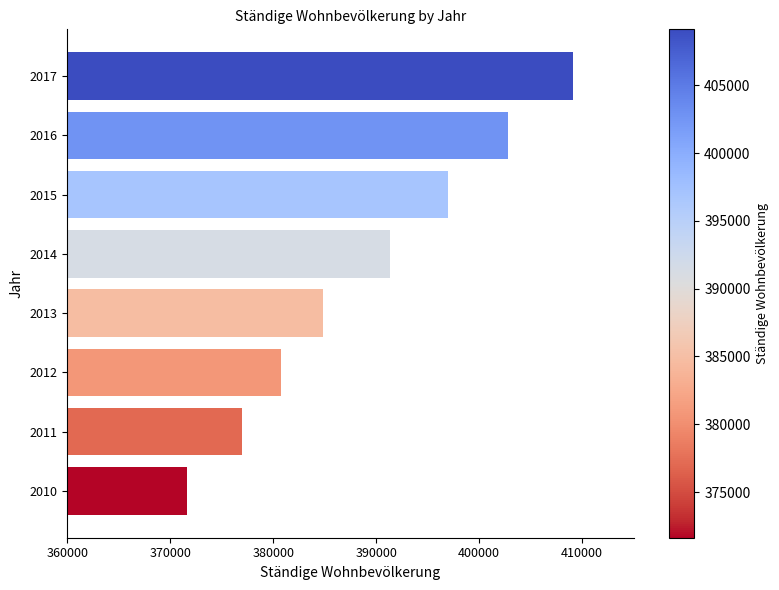

What is the change in value from 2012 to 2017?

+28343